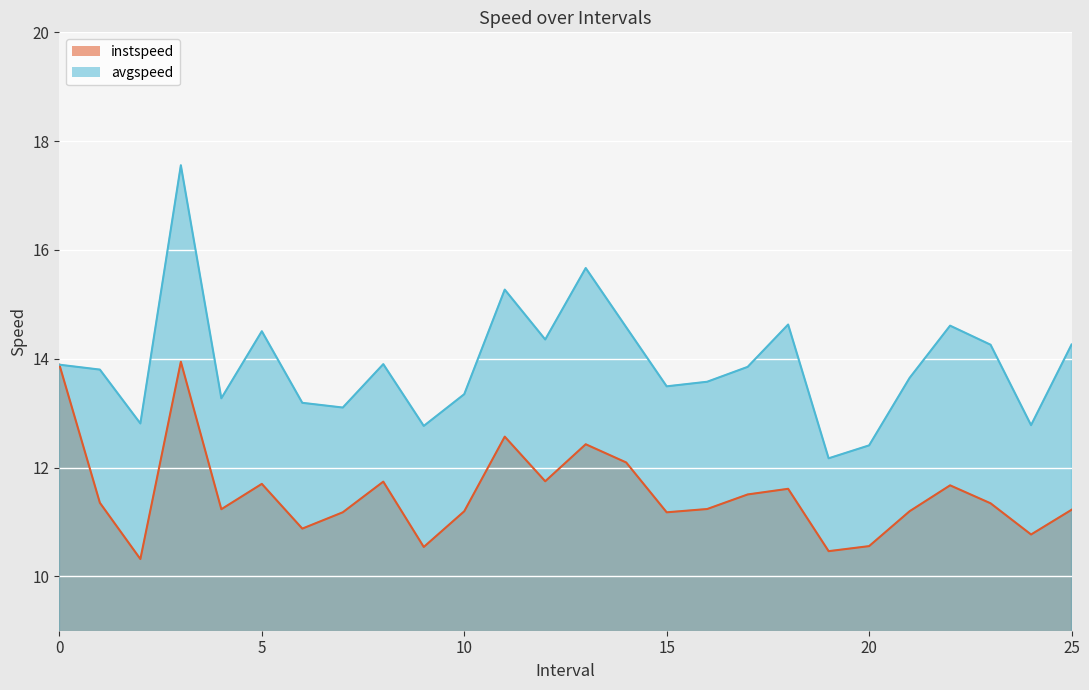

What are all the series names shown in the legend?

instspeed, avgspeed